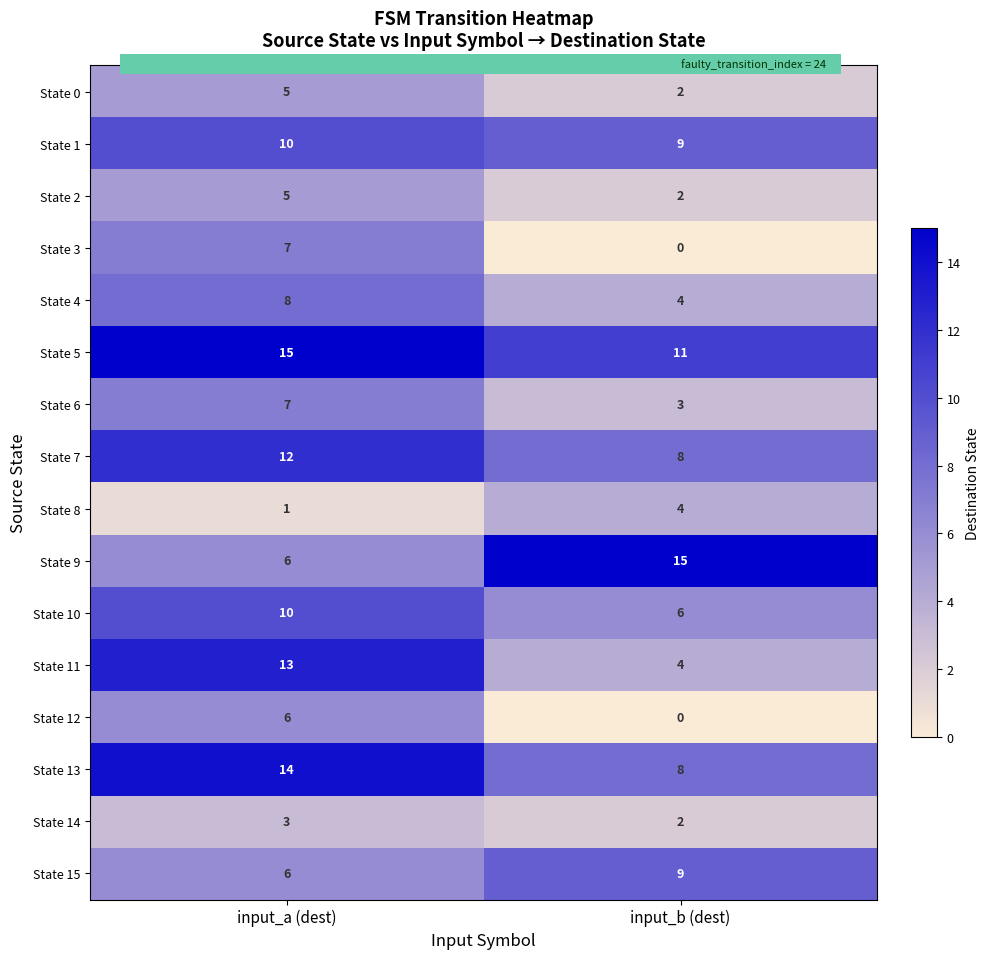

The State 7 series shows 12 at input_a (dest). True or false?

True